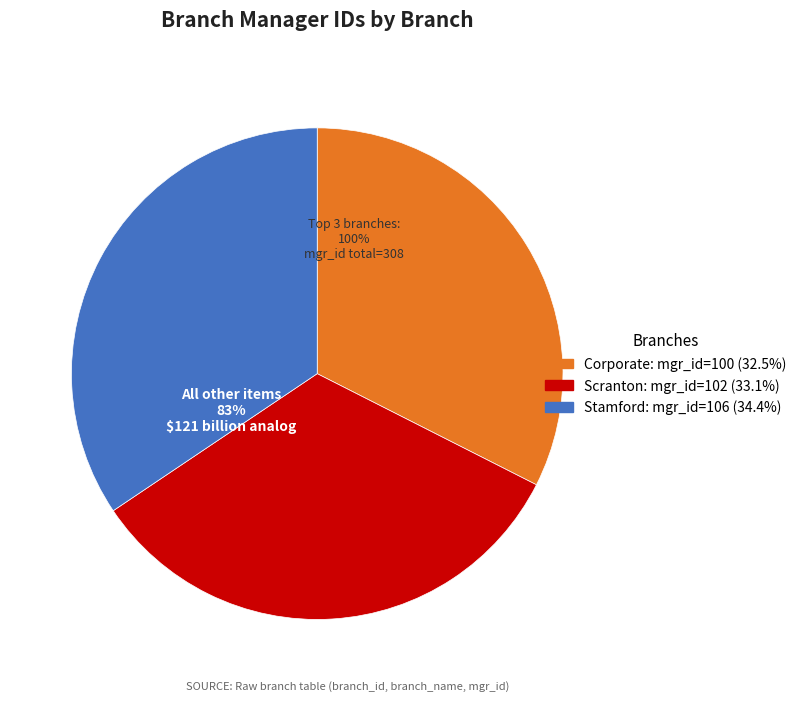

True or false: Scranton accounts for 33% of the total.

True